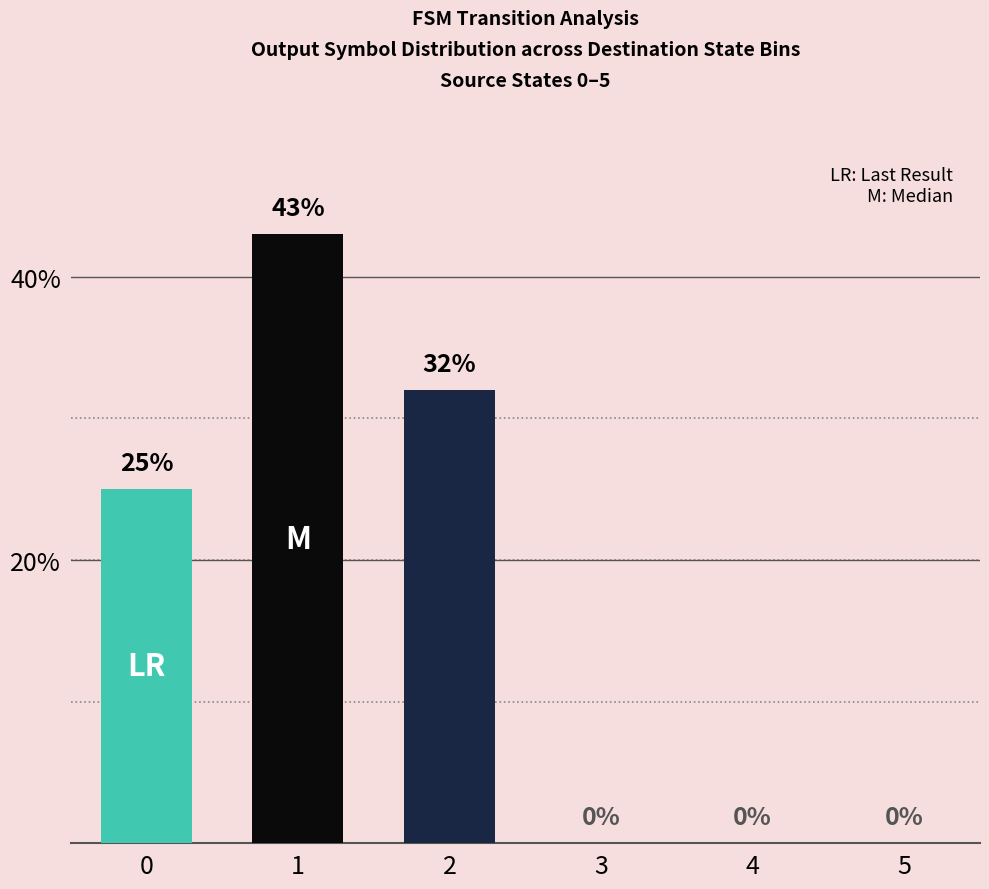

What is the sum of all values?

100